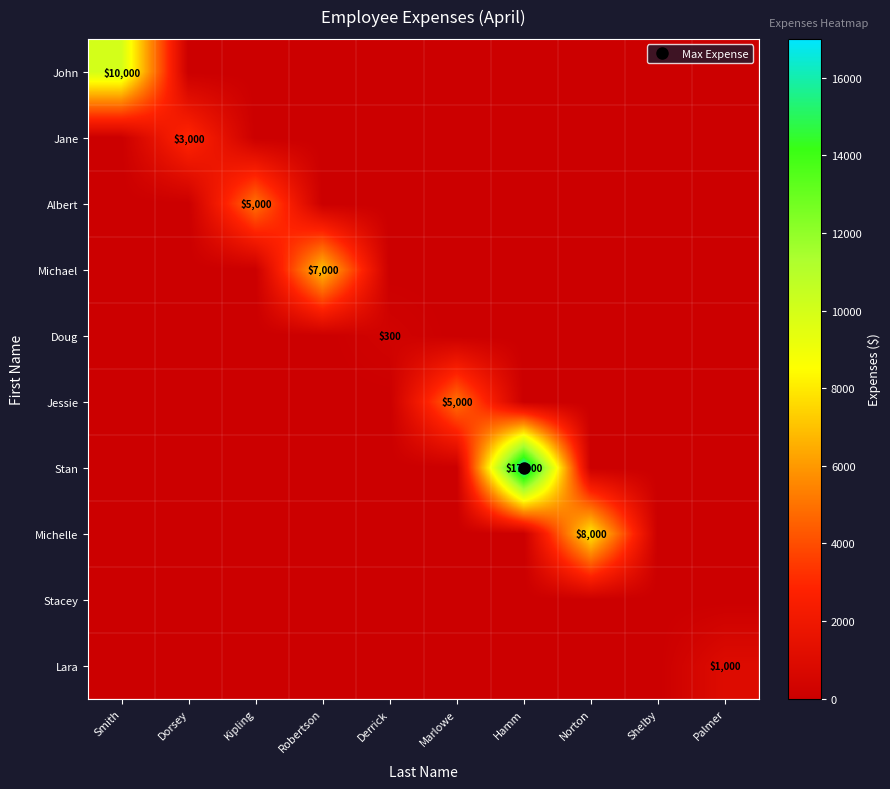

At which category is the sum across all series the highest?

Hamm